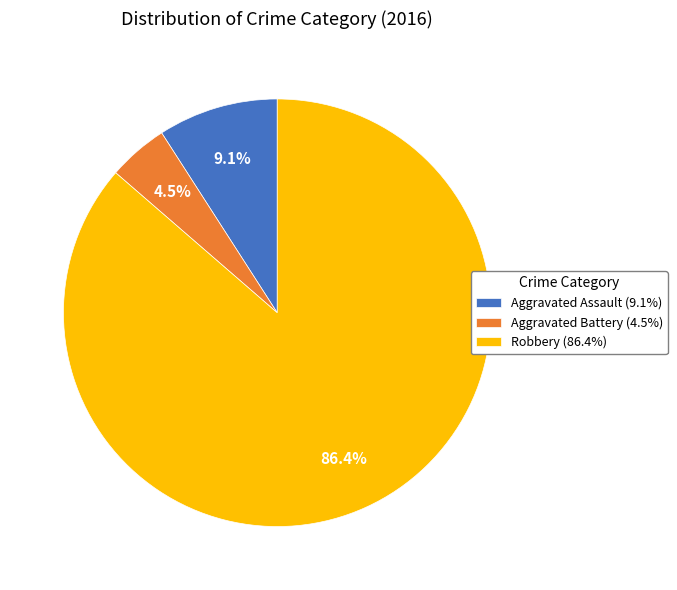

Is there a majority slice in this chart?

Yes